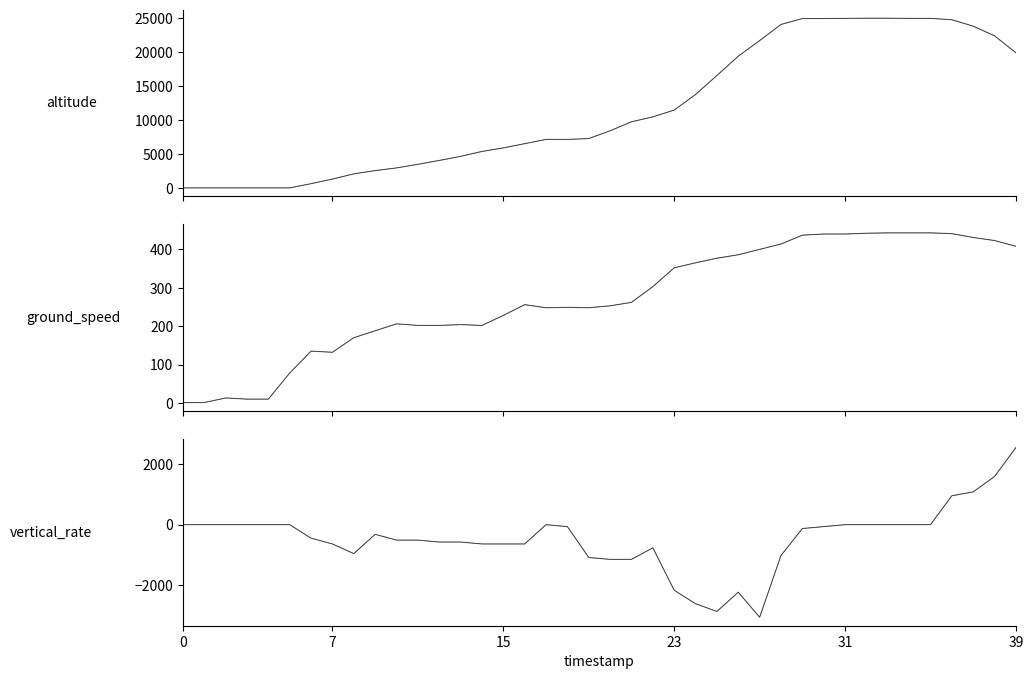

Reading right to left, what are all the values shown in this chart?

altitude: 19925	22425	23850	24800	25000	25000	25025	25025	25000	24975	24975	24100	21725	19425	16575	13775	11475	10475	9750	8425	7275	7150	7150	6525	5900	5375	4650	4050	3475	2950	2550	2075	1300	625	0	0	0	0	0	0
altitude_dark: 19925	22425	23850	24800	25000	25000	25025	25025	25000	24975	24975	24100	21725	19425	16575	13775	11475	10475	9750	8425	7275	7150	7150	6525	5900	5375	4650	4050	3475	2950	2550	2075	1300	625	0	0	0	0	0	0
ground_speed: 408	423	431	441	443	443	443	442	440	440	437	414	400	386	377	365	352	303	262	253	248	249	248	256	228	202	204	202	202	206	188	170	132	135	78	10	10	13	1	1
ground_speed_dark: 408	423	431	441	443	443	443	442	440	440	437	414	400	386	377	365	352	303	262	253	248	249	248	256	228	202	204	202	202	206	188	170	132	135	78	10	10	13	1	1
vertical_rate: 2560	1600	1088	960	0	0	0	0	0	-64	-128	-1024	-3072	-2240	-2880	-2624	-2176	-768	-1152	-1152	-1088	-64	0	-640	-640	-640	-576	-576	-512	-512	-320	-960	-640	-448	0	0	0	0	0	0
vertical_rate_dark: 2560	1600	1088	960	0	0	0	0	0	-64	-128	-1024	-3072	-2240	-2880	-2624	-2176	-768	-1152	-1152	-1088	-64	0	-640	-640	-640	-576	-576	-512	-512	-320	-960	-640	-448	0	0	0	0	0	0